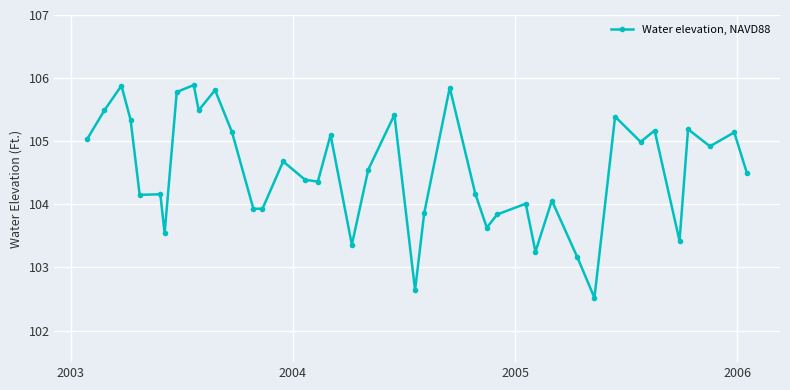

What is the minimum value shown in the chart?

102.5